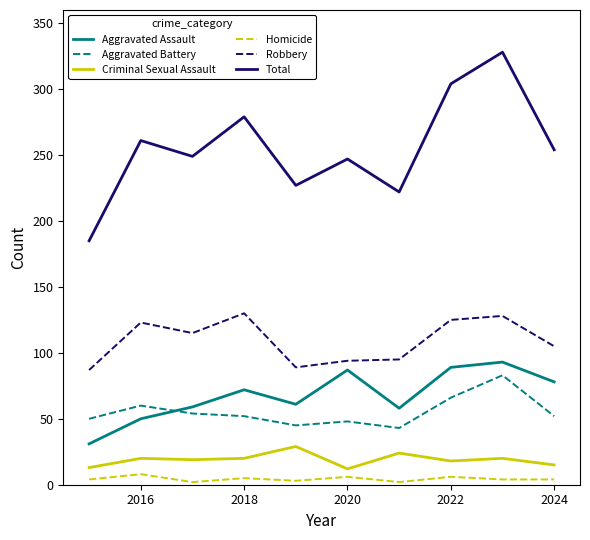

Does the chart have visible grid lines?

No